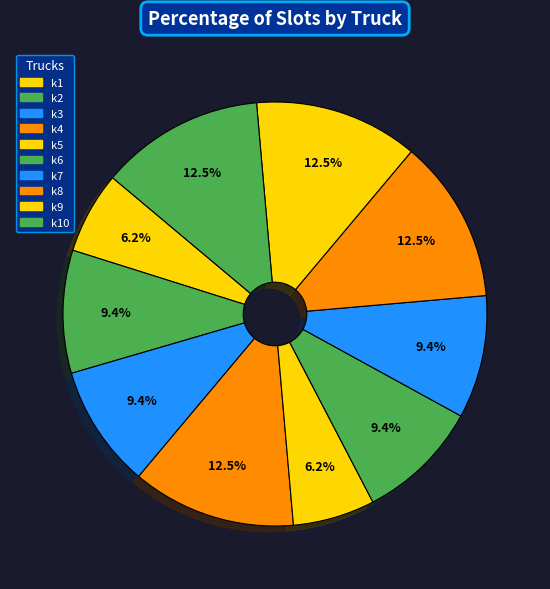

Is there a majority slice in this chart?

No